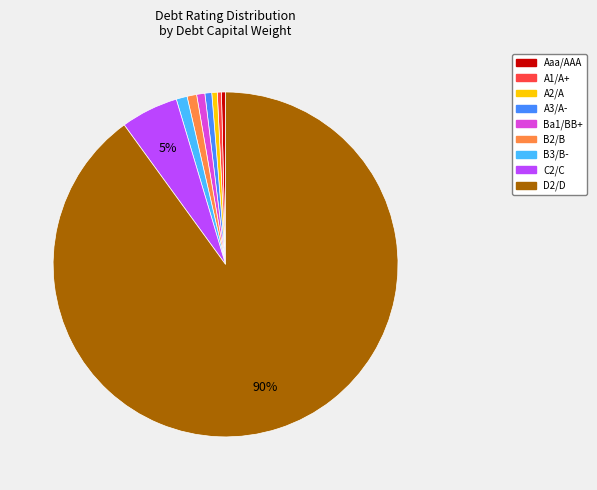

Do B3/B- and Aaa/AAA together represent more than half of the pie?

No